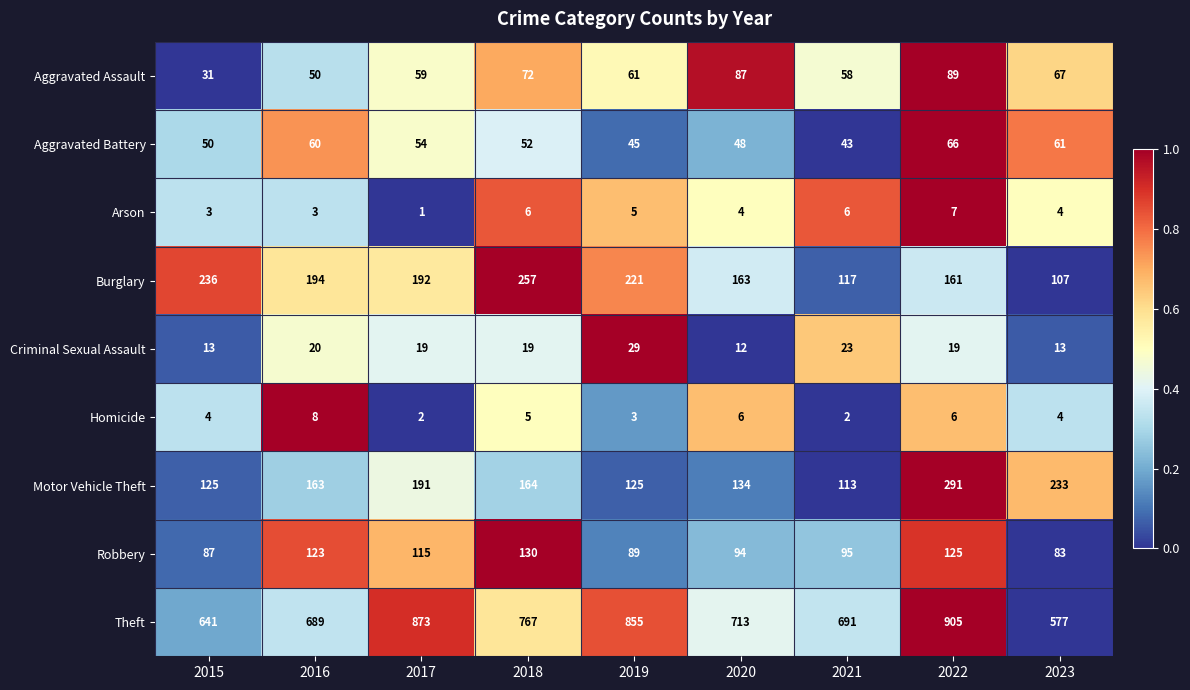

Where is Motor Vehicle Theft nearest to the value 202?

2017